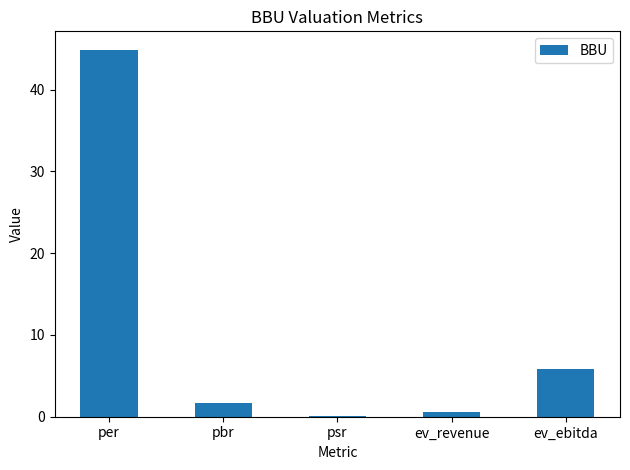

Count the number of values greater than 1.

3